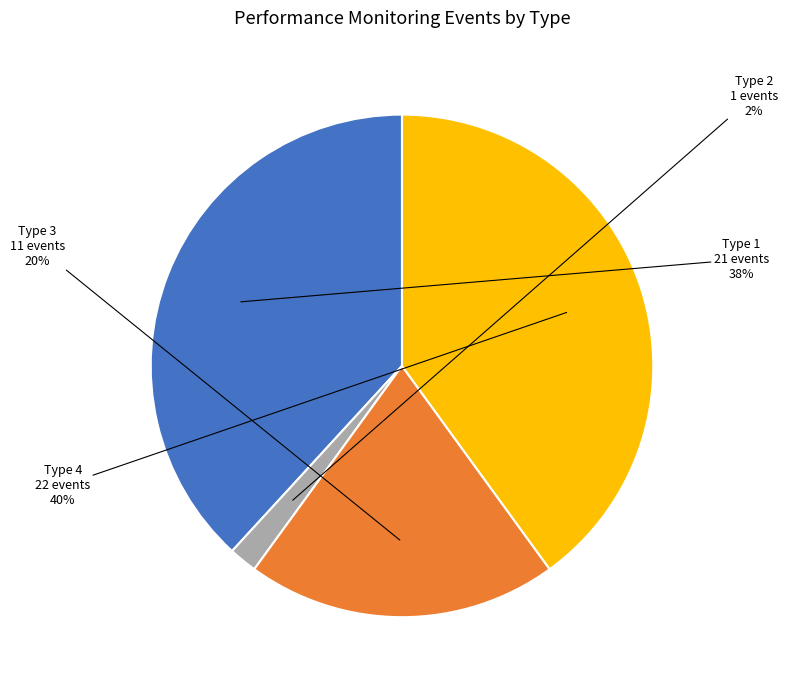

Is there a majority slice in this chart?

No